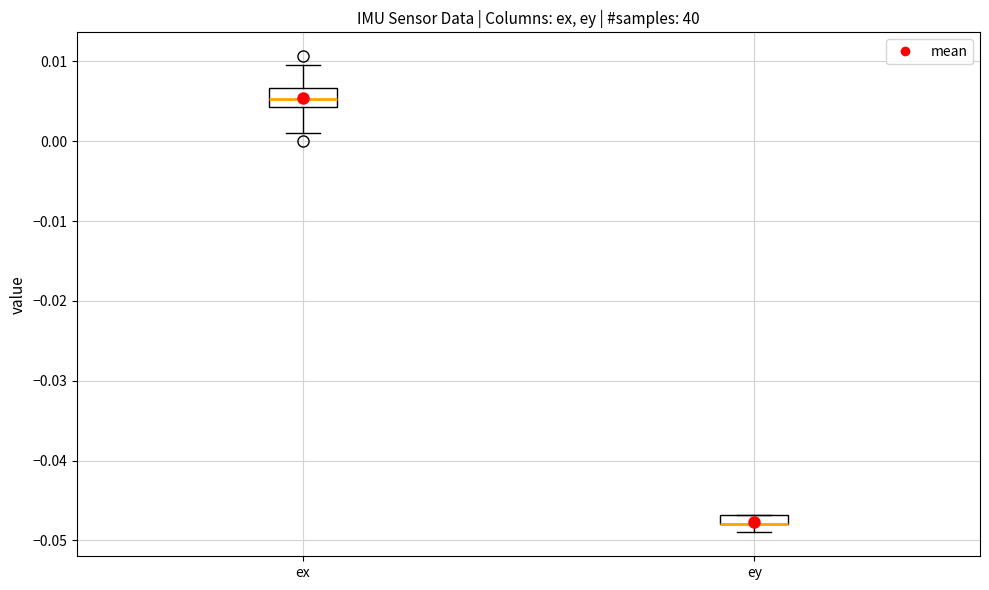

Comparing the boxes themselves (not the whiskers), which one is the tallest?

ex